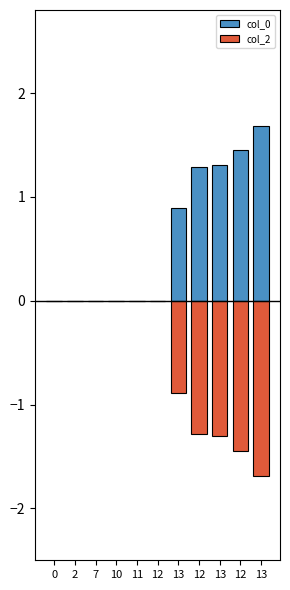

How many data points in col_2 are less than 0?

5